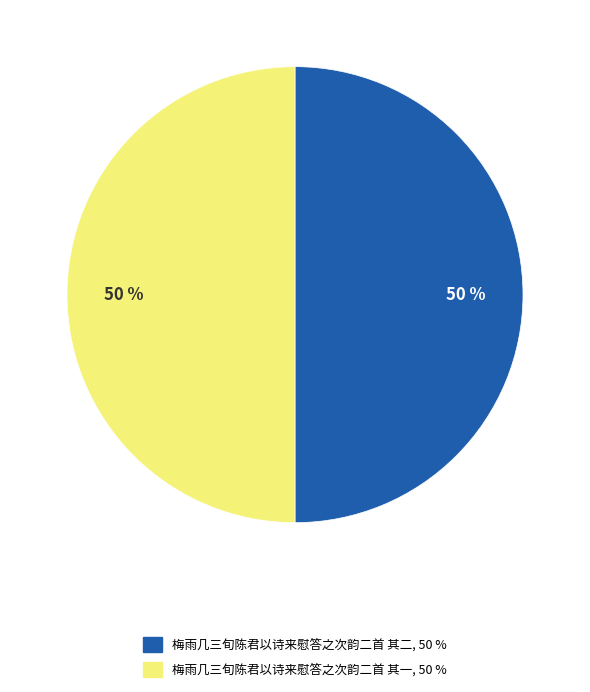

Count the number of slices in the pie.

2